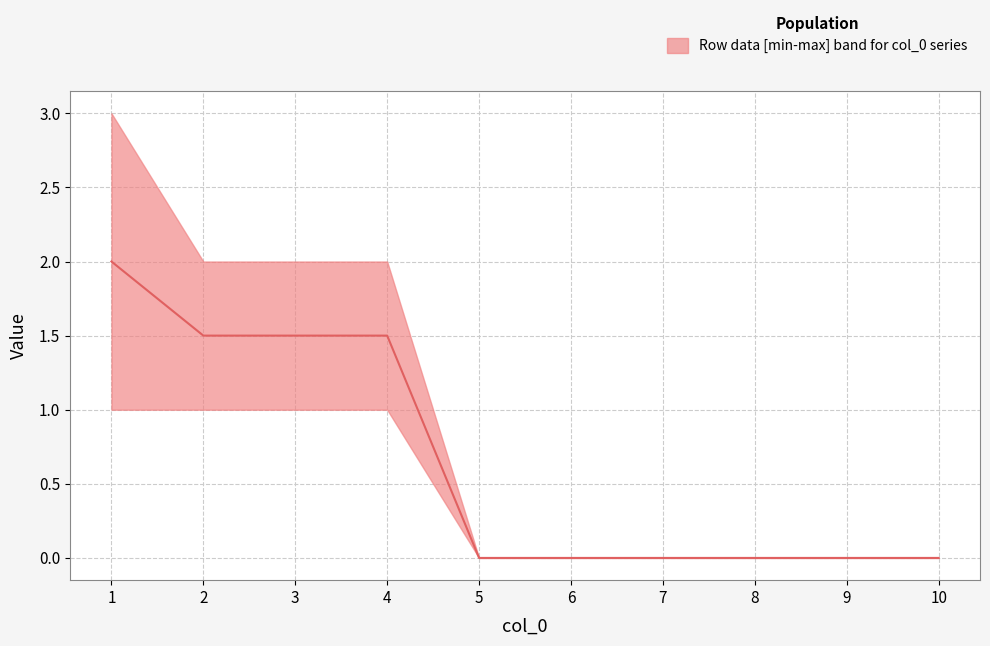

Reading left to right, what are all the values shown in this chart?

1=2.0	2=1.5	3=1.5	4=1.5	5=0.0	6=0.0	7=0.0	8=0.0	9=0.0	10=0.0